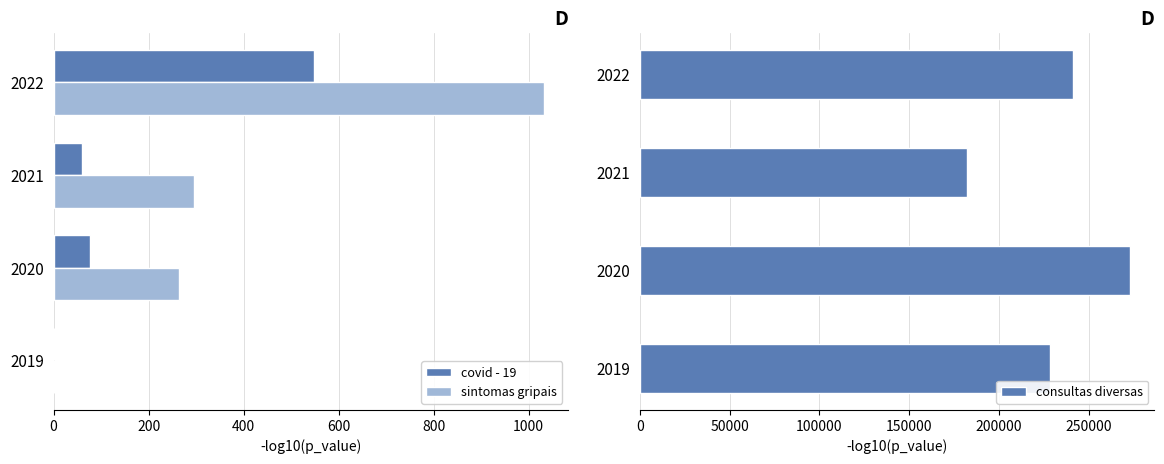

Reading right to left, list all the values displayed in this chart.

covid - 19: 548	60	77	0
sintomas gripais: 1032	296	264	0
consultas diversas: 241334	181974	272837	228437